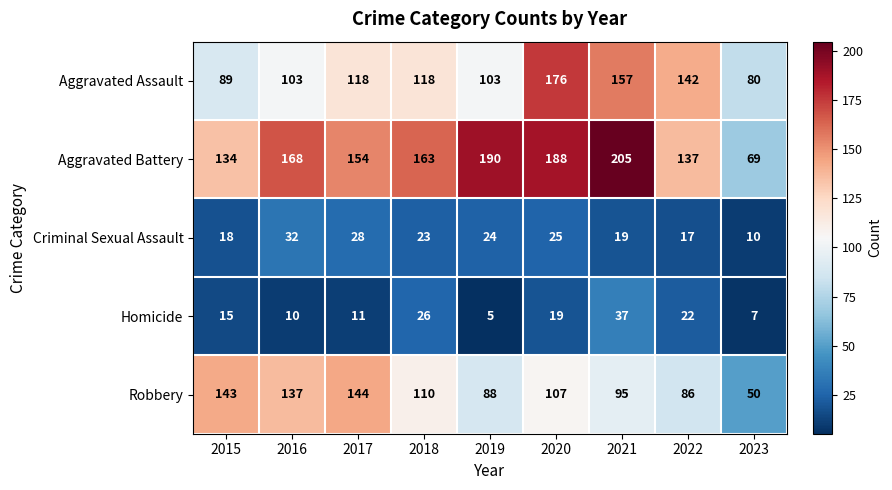

What is the difference between the highest and lowest values at 2020?

169